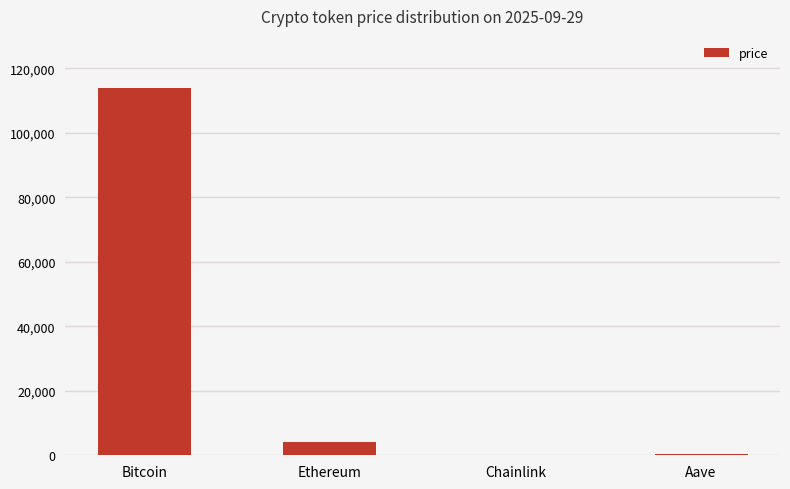

The value at Bitcoin is 113954.0. True or false?

True